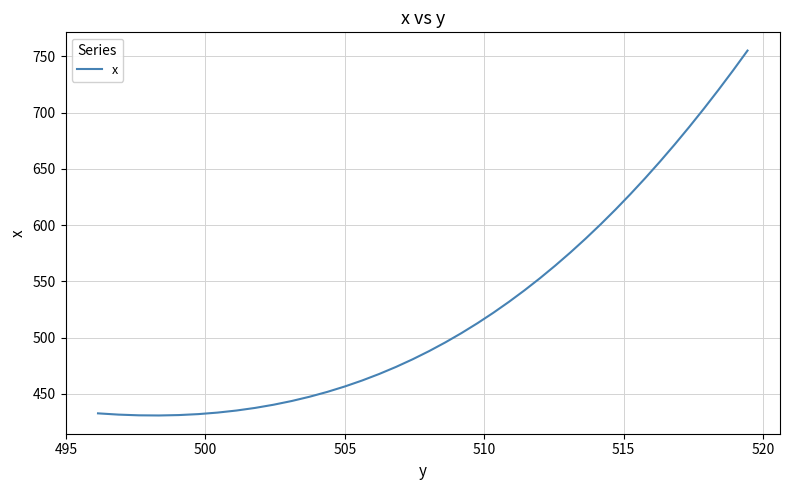

What is the minimum value shown in the chart?

430.7